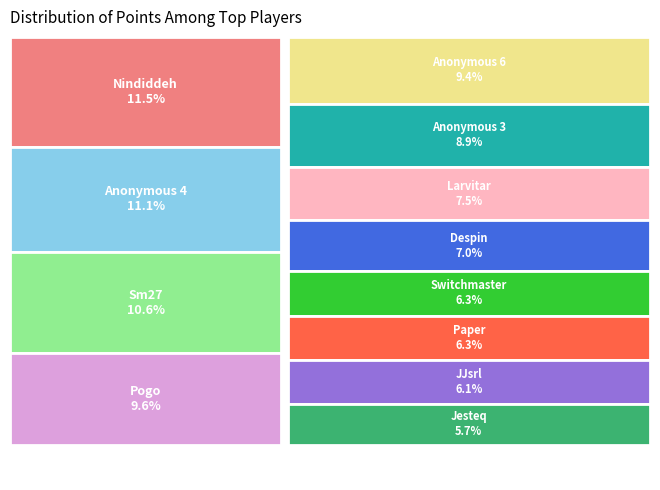

Which slice is the smallest?

Jesteq